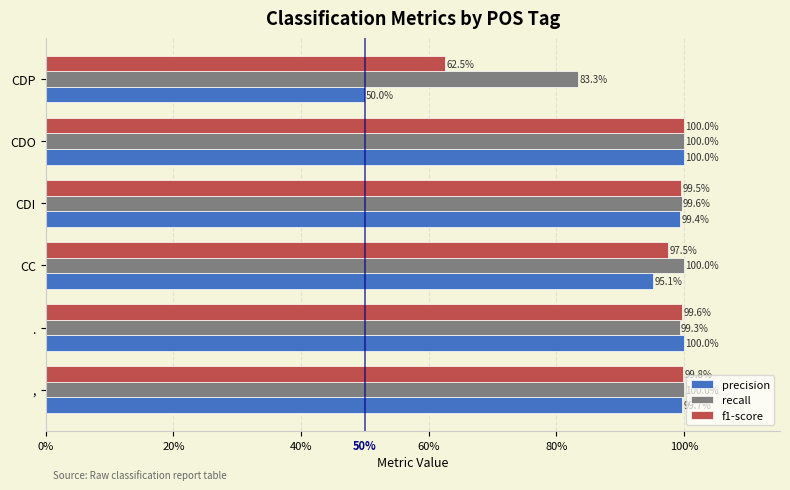

What is the label of the 1st bar from the right?

CDP